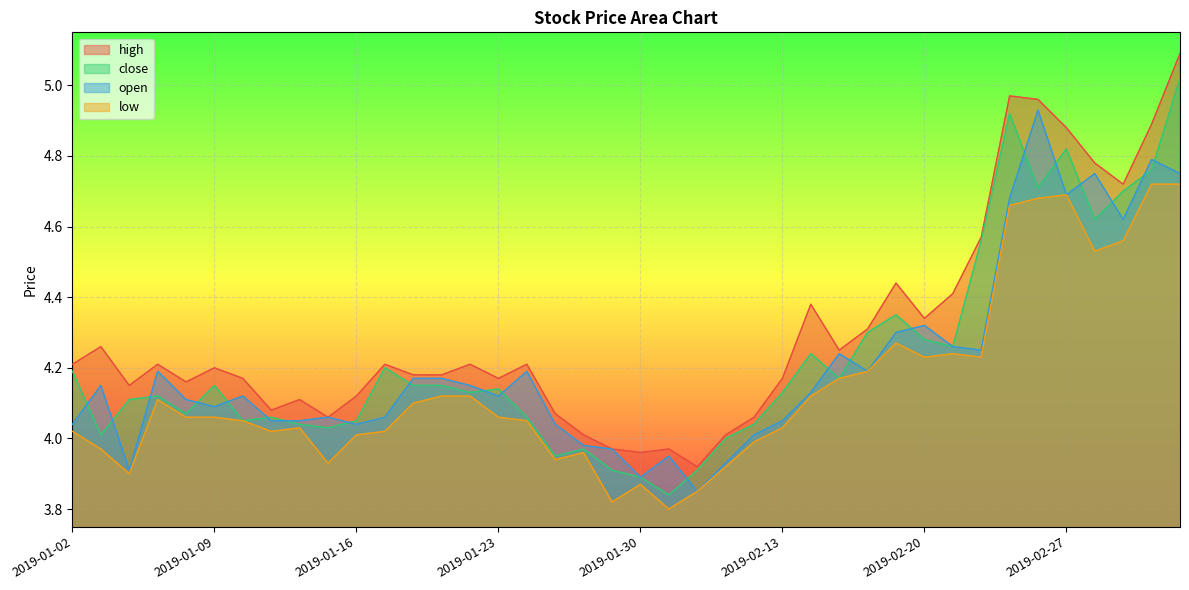

How many data points in close are less than 4?

6